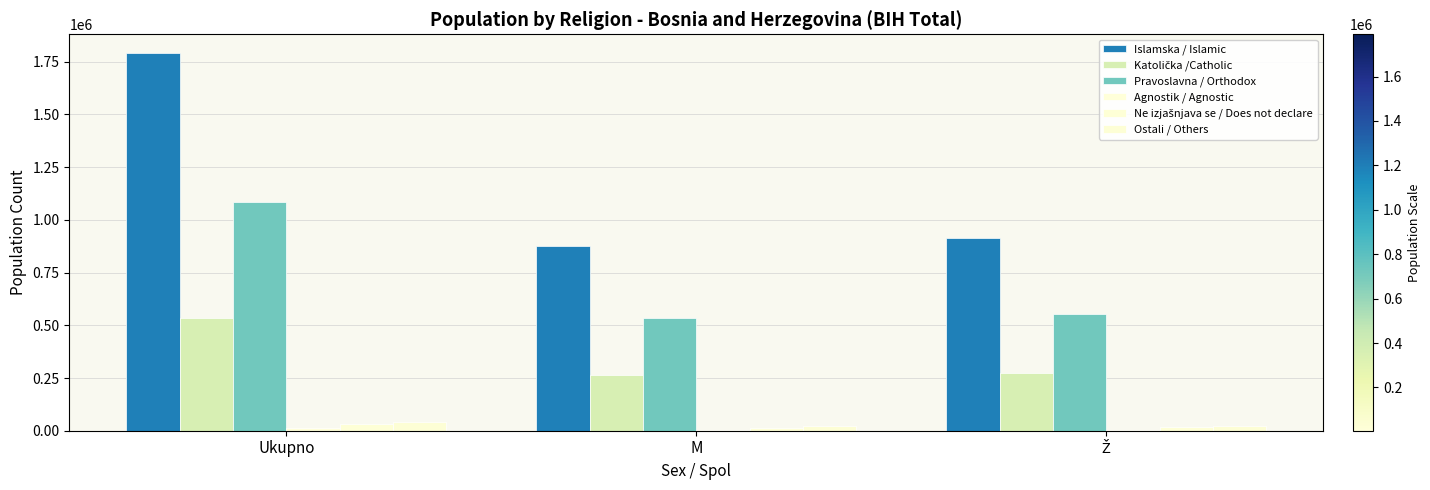

What is the spread (max minus min) of values at Ž?

906444